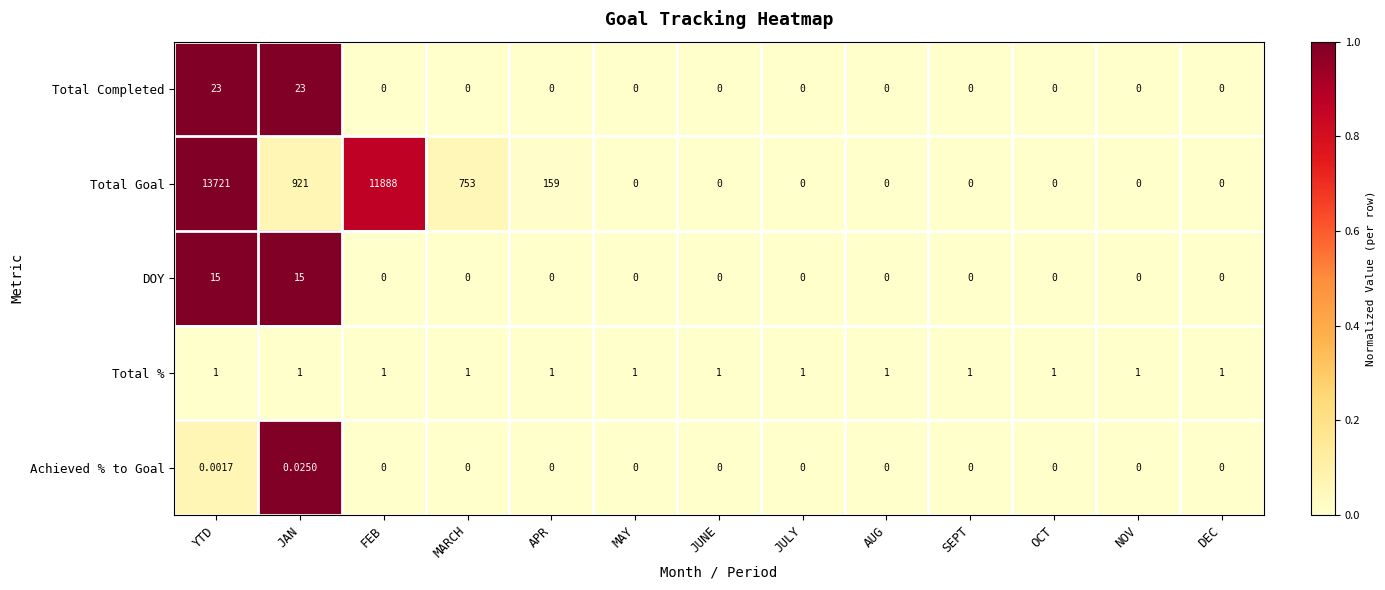

How many values in the Total Goal series exceed 0?

5